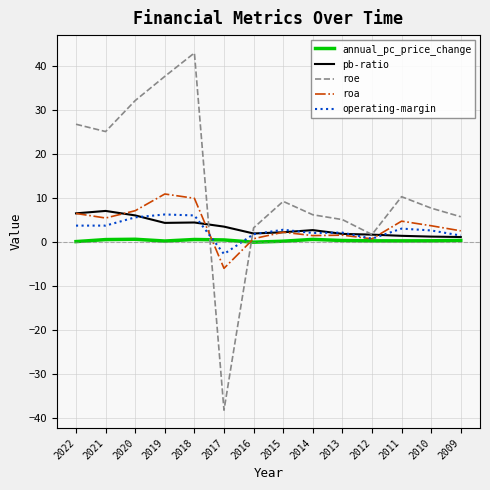

At which category is the sum across all series the highest?

2018